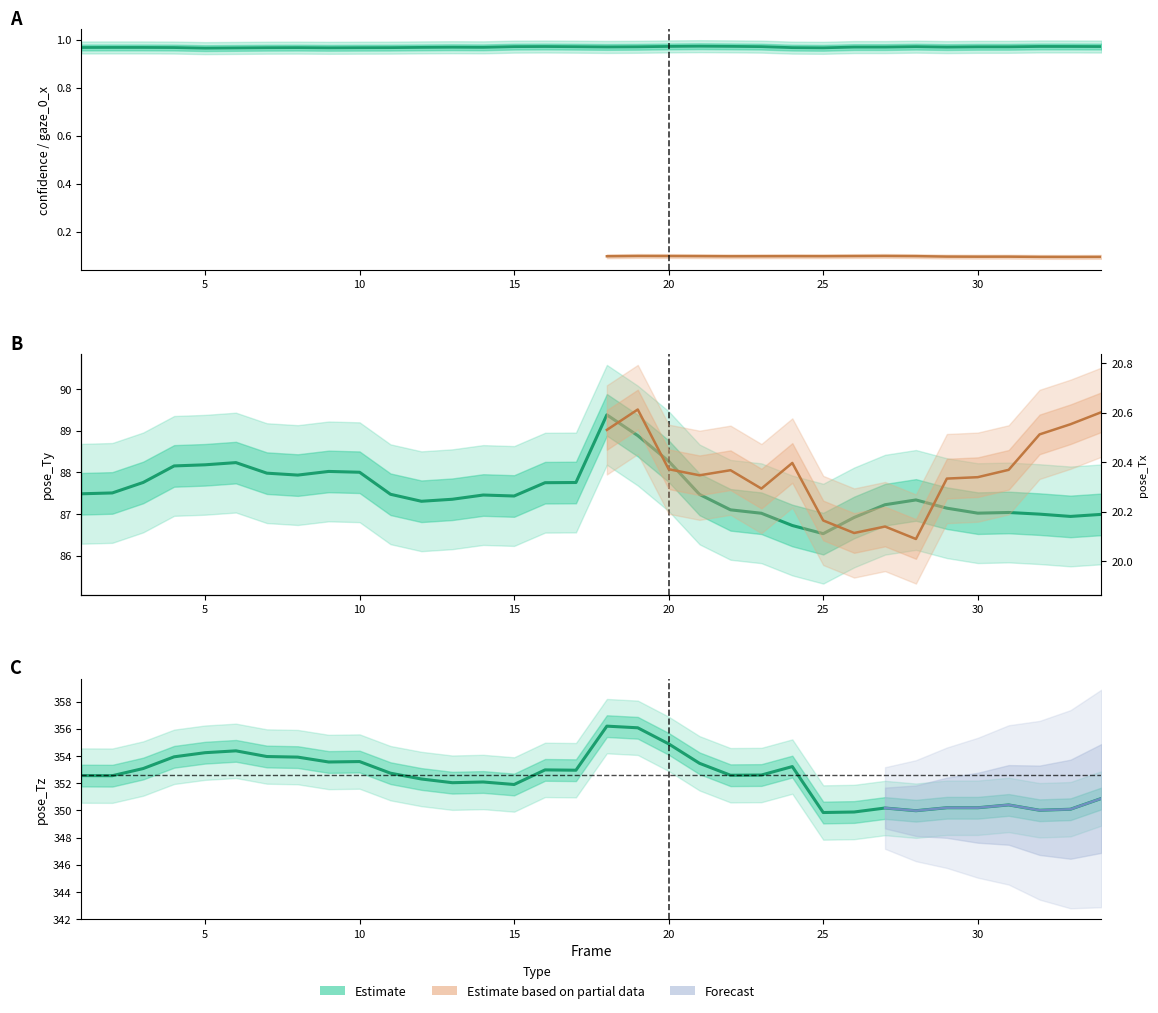

Where is the first local minimum for pose_Ty?

8